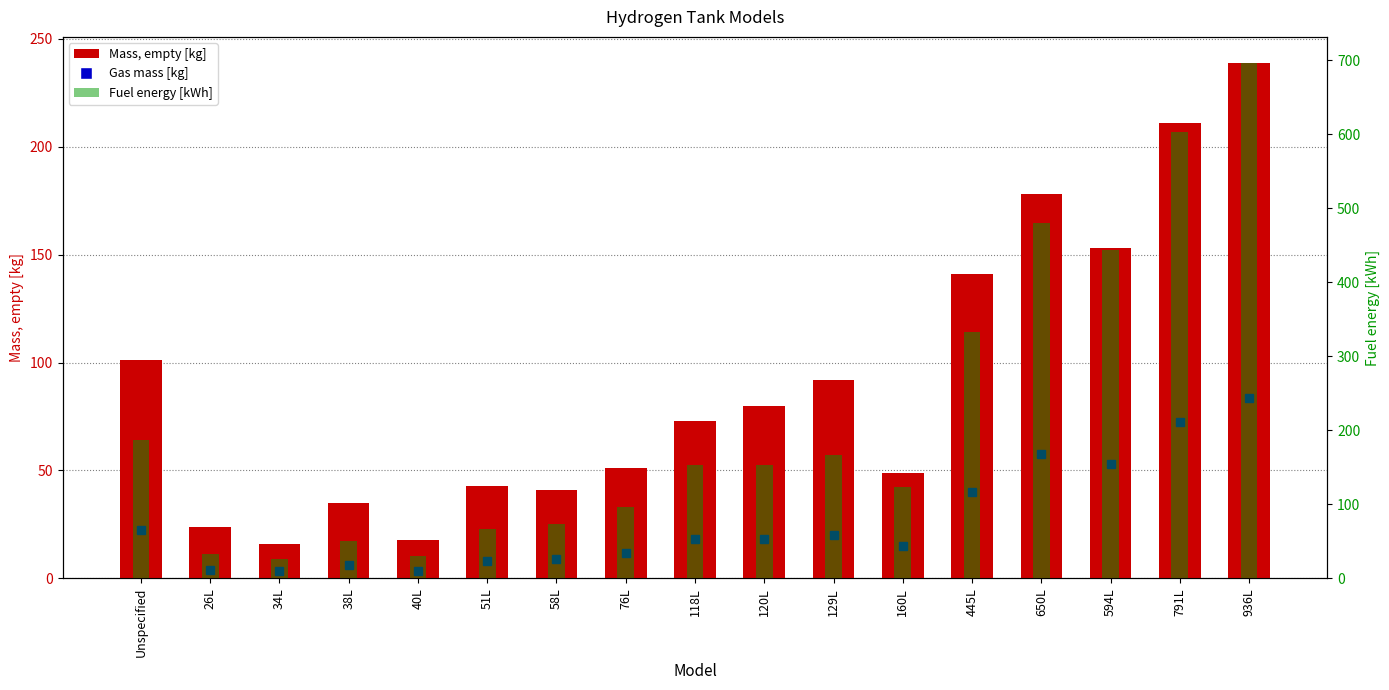

Rank the categories by Mass, empty [kg] value from highest to lowest.

936L, 791L, 650L, 594L, 445L, Unspecified, 129L, 120L, 118L, 76L, 160L, 51L, 58L, 38L, 26L, 40L, 34L